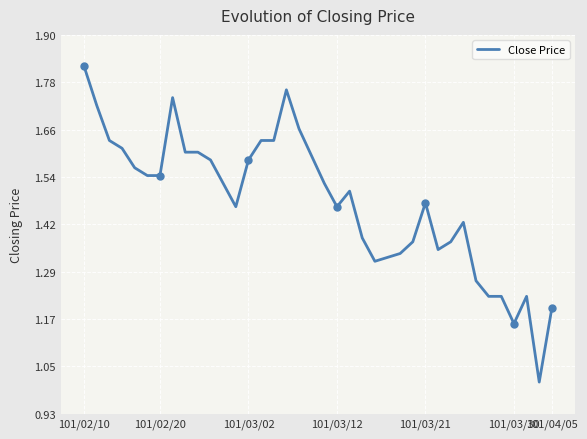

True or false: there are more than 0 points higher than both neighbors.

True